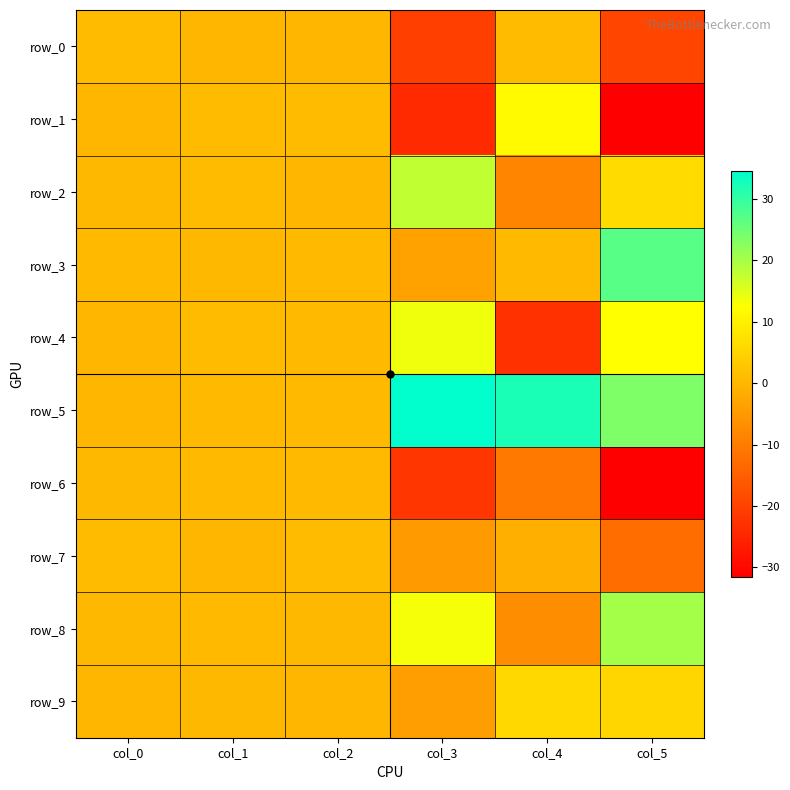

What is the difference between the row_4 values at col_3 and col_5?

1.3